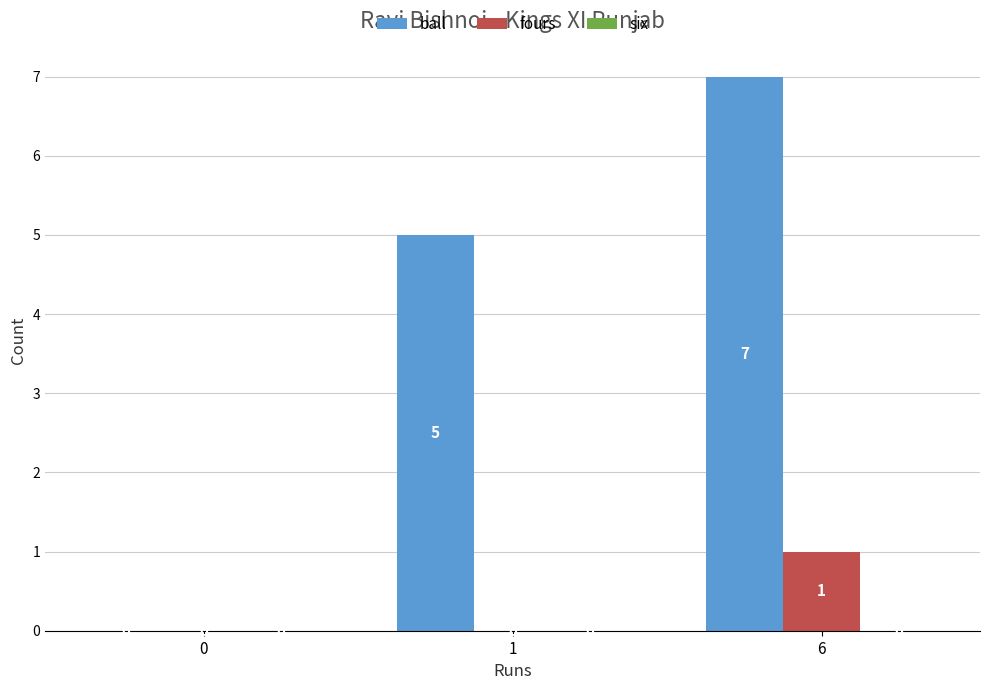

How many series are shown in this chart?

2